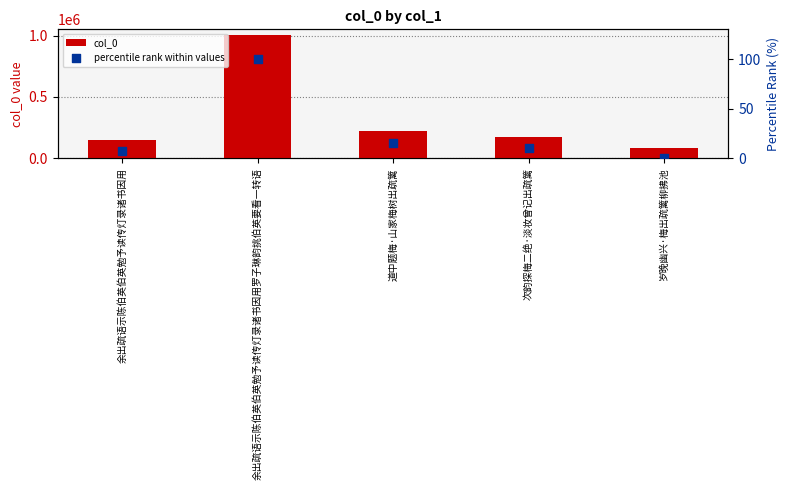

Which series has the largest total across all categories?

col_0